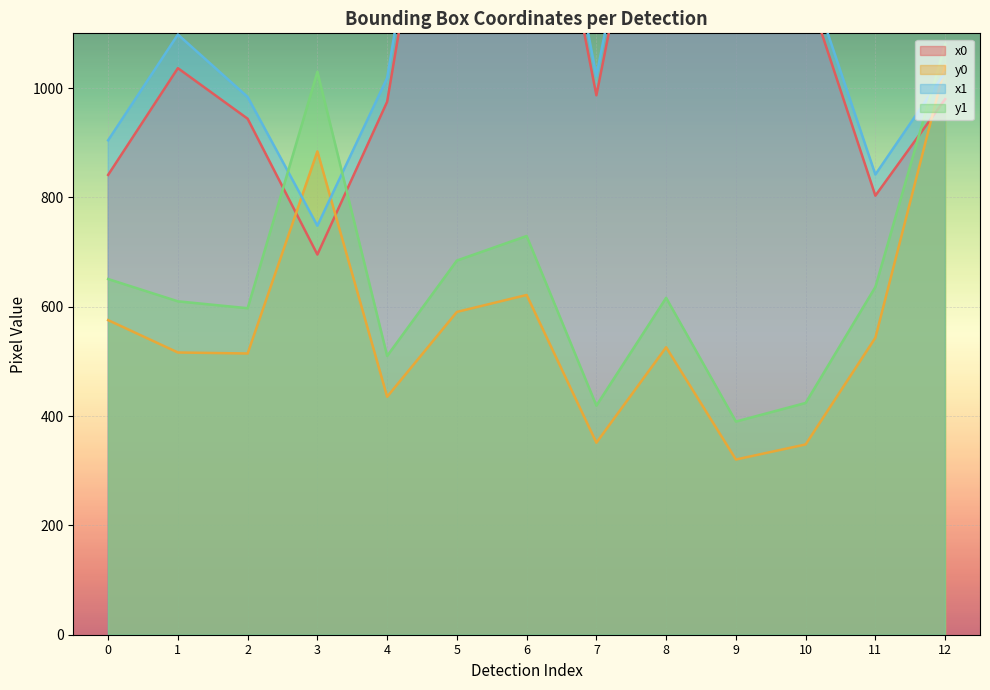

At which category does x1 reach its first local peak?

1